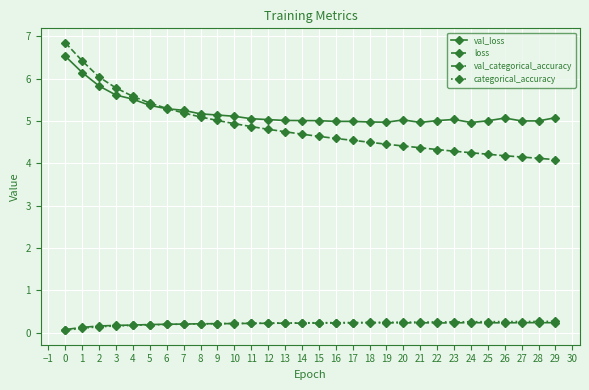

What is the maximum value shown in the chart?

6.8